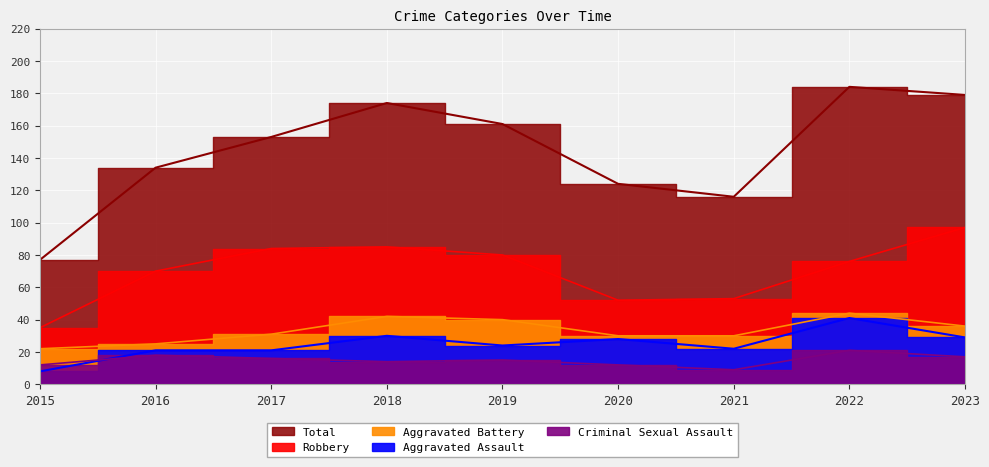

What is the average value of the Criminal Sexual Assault series?

15